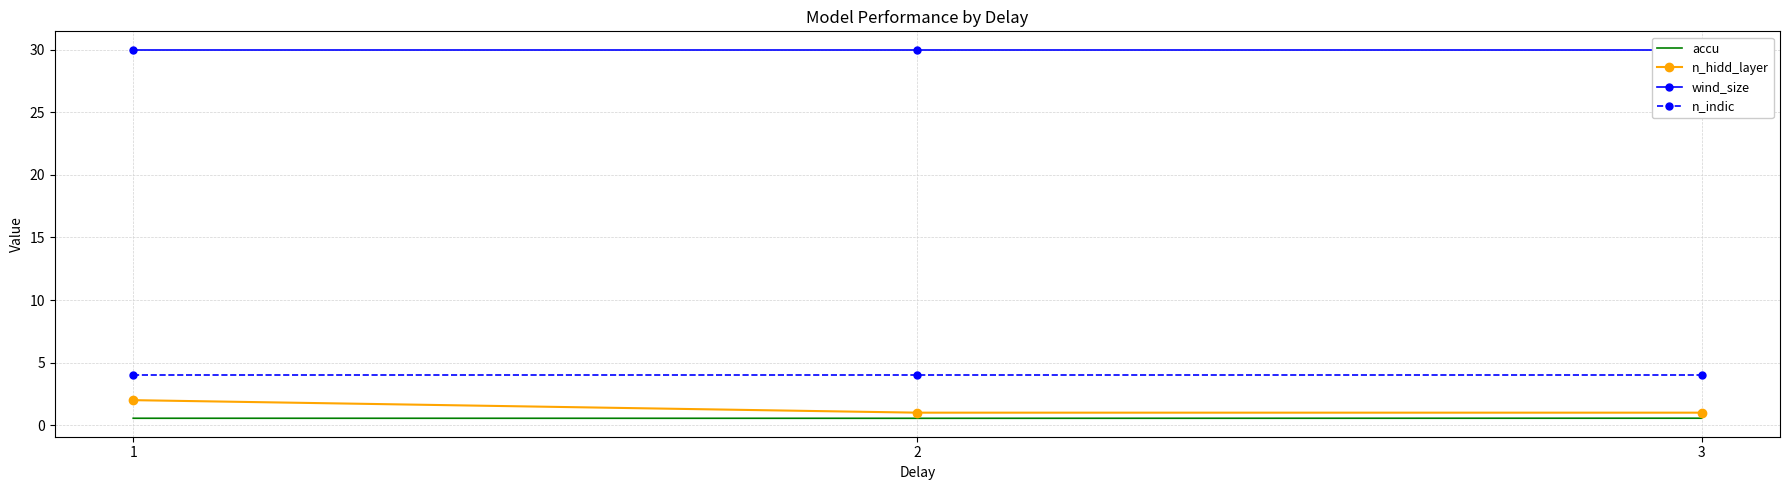

Reading left to right, what are all the values shown in this chart?

accu: 0.6	0.6	0.6
n_hidd_layer: 2.0	1.0	1.0
wind_size: 30.0	30.0	30.0
n_indic: 4.0	4.0	4.0